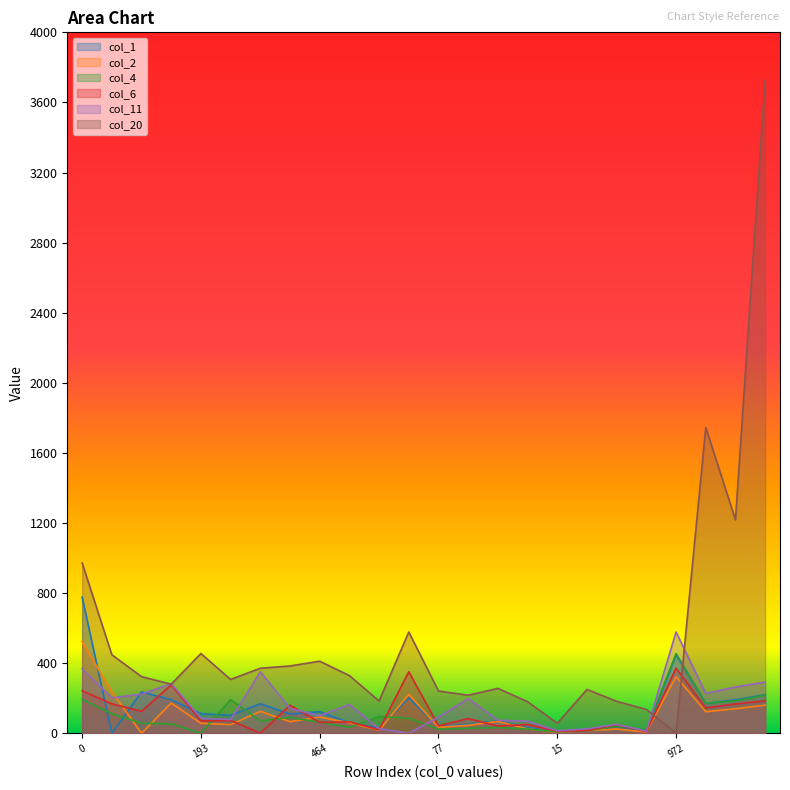

What is the greatest value displayed?

3730